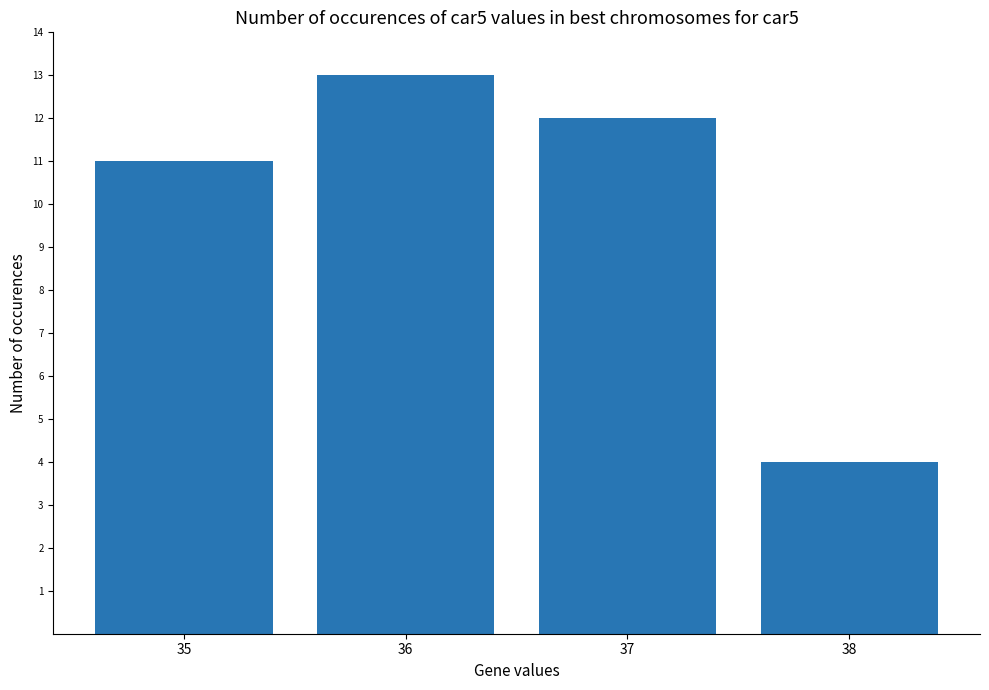

What is the difference between the values at 35 and 36?

2